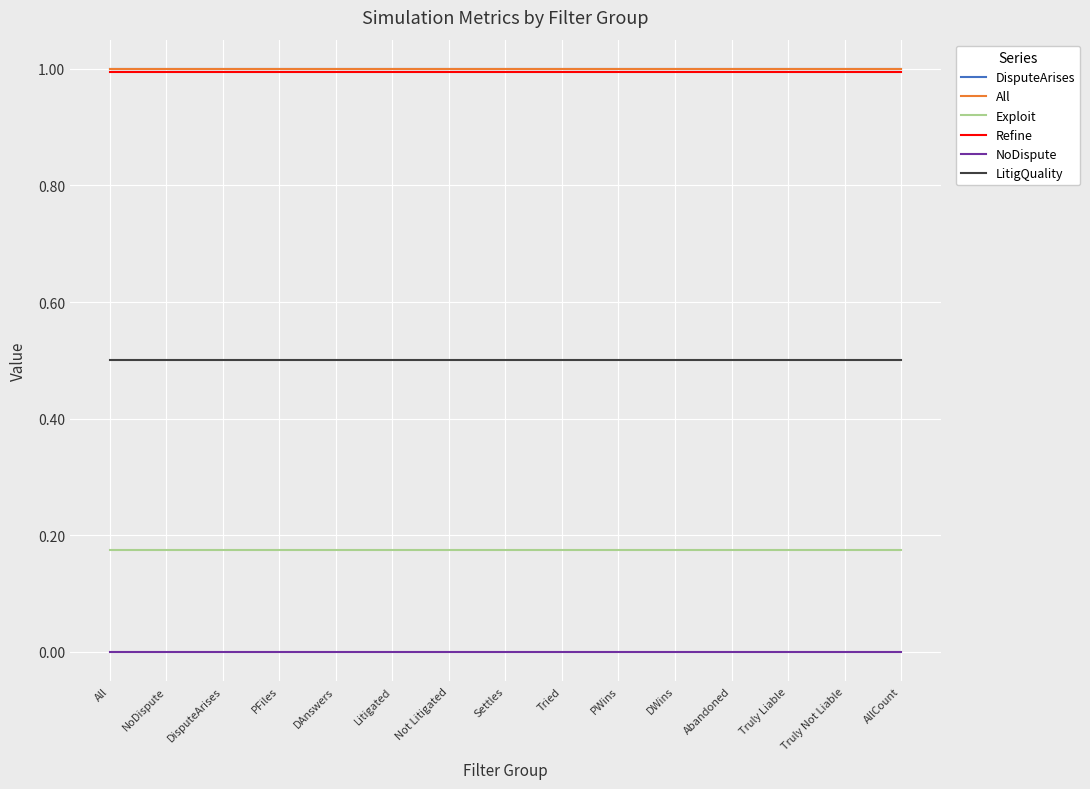

True or false: Refine and All intersect in this chart.

False